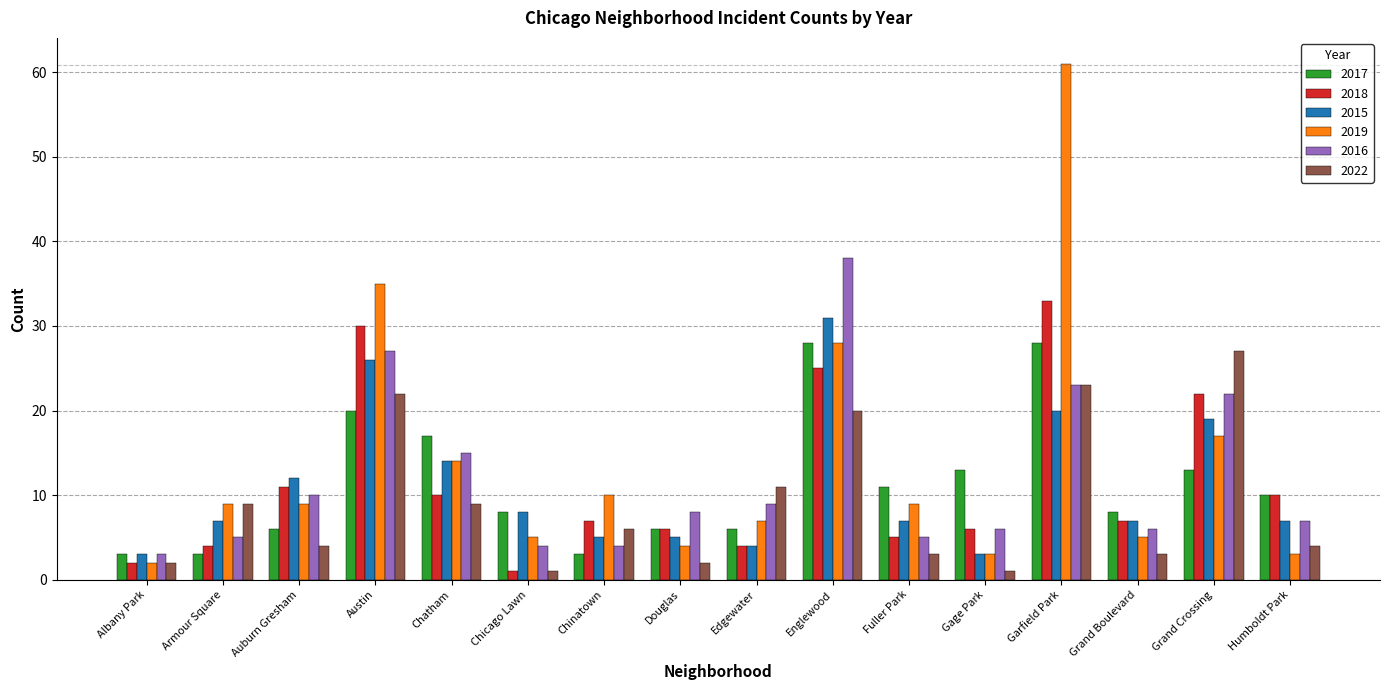

Which series has the widest spread of values?

2019